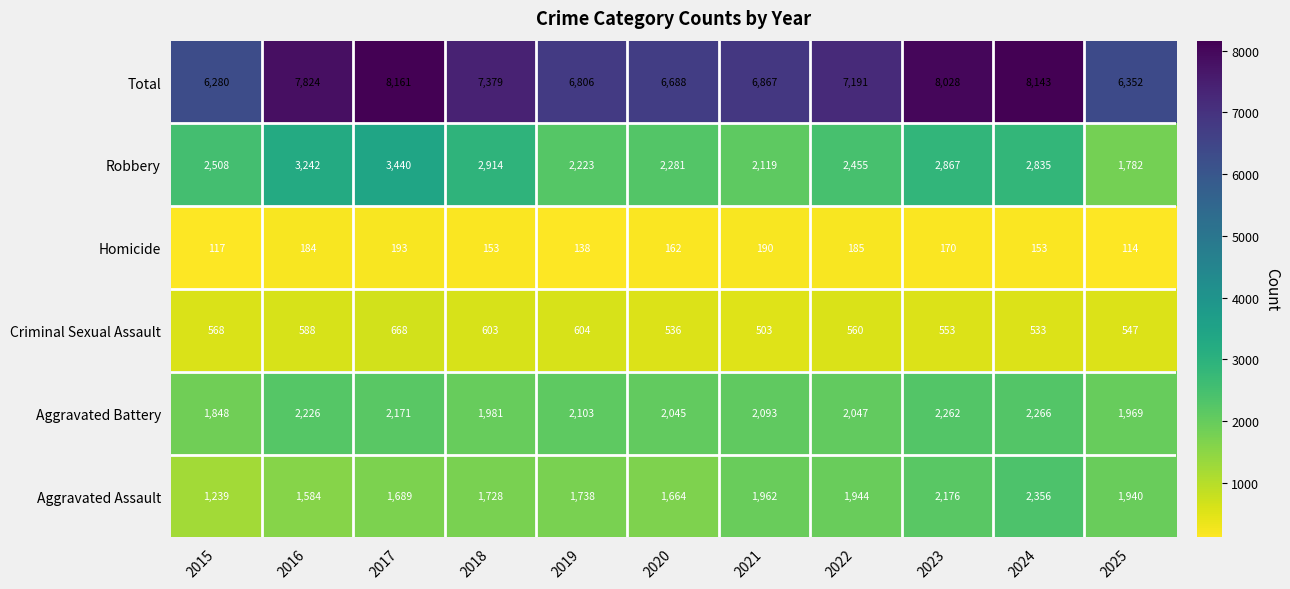

What is the difference between the second highest and minimum values in the Robbery series?

1460